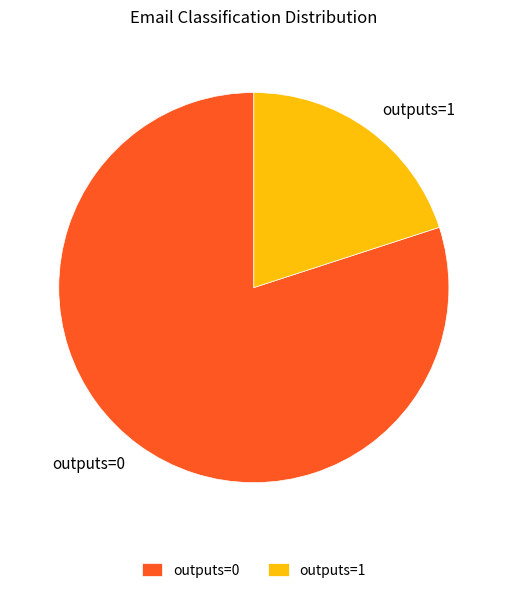

Do outputs=1 and outputs=0 together represent more than half of the pie?

Yes